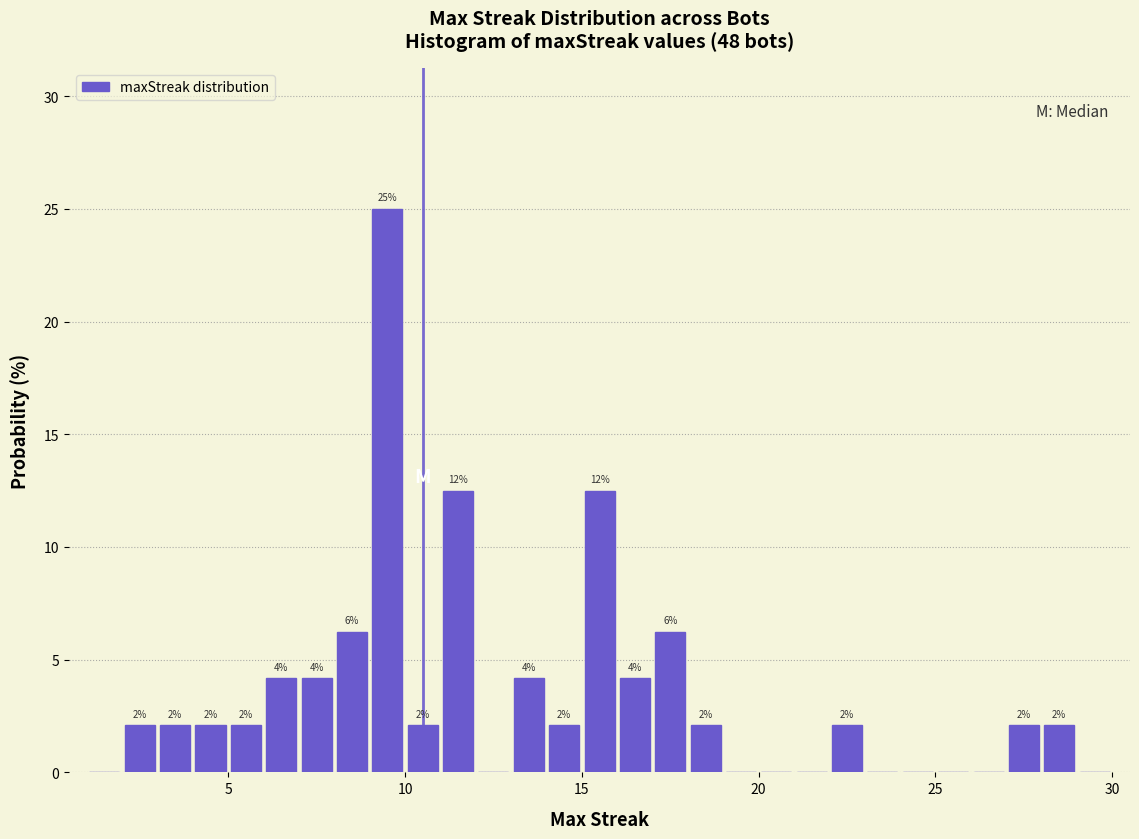

Around what value on the x-axis is the tallest bar? Give the approximate position of its centre, as read against the axis.

9.5